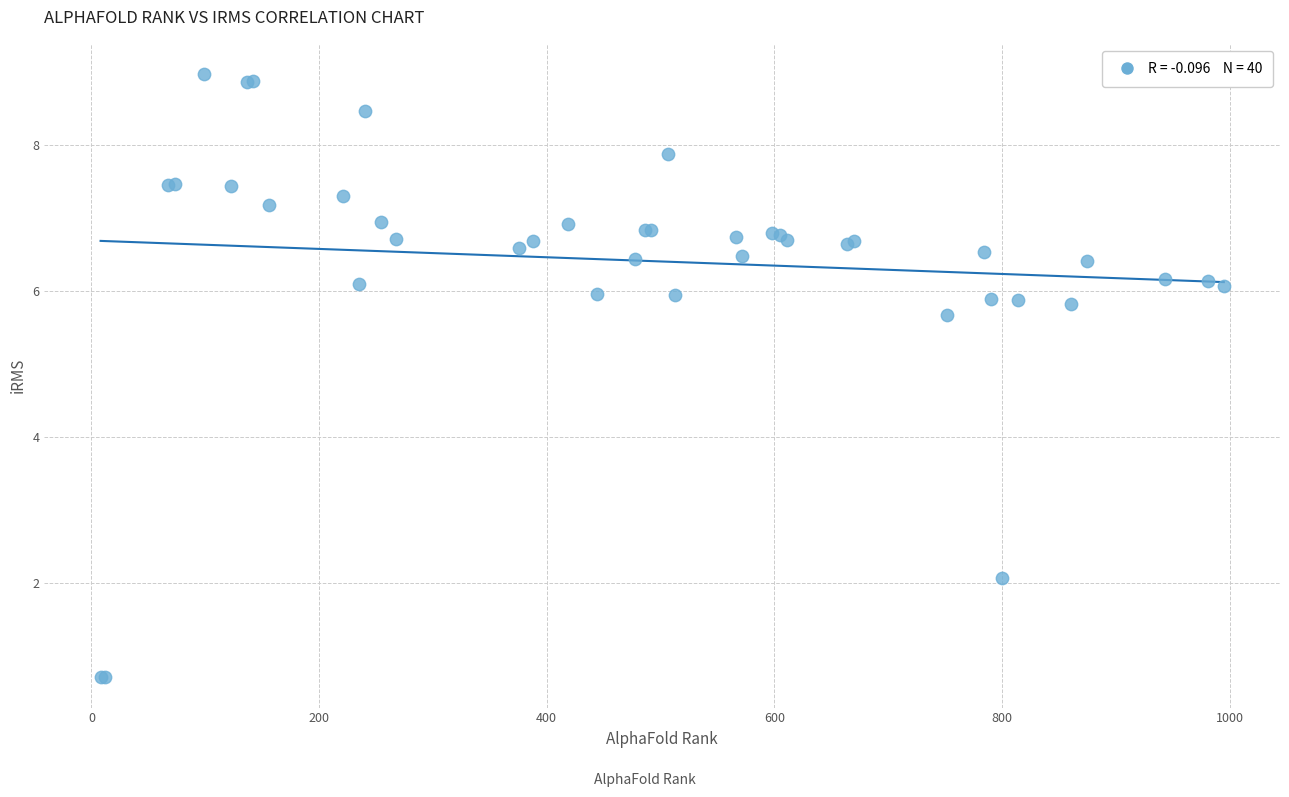

What Y value in the scatter plot is closest to 4?

5.7